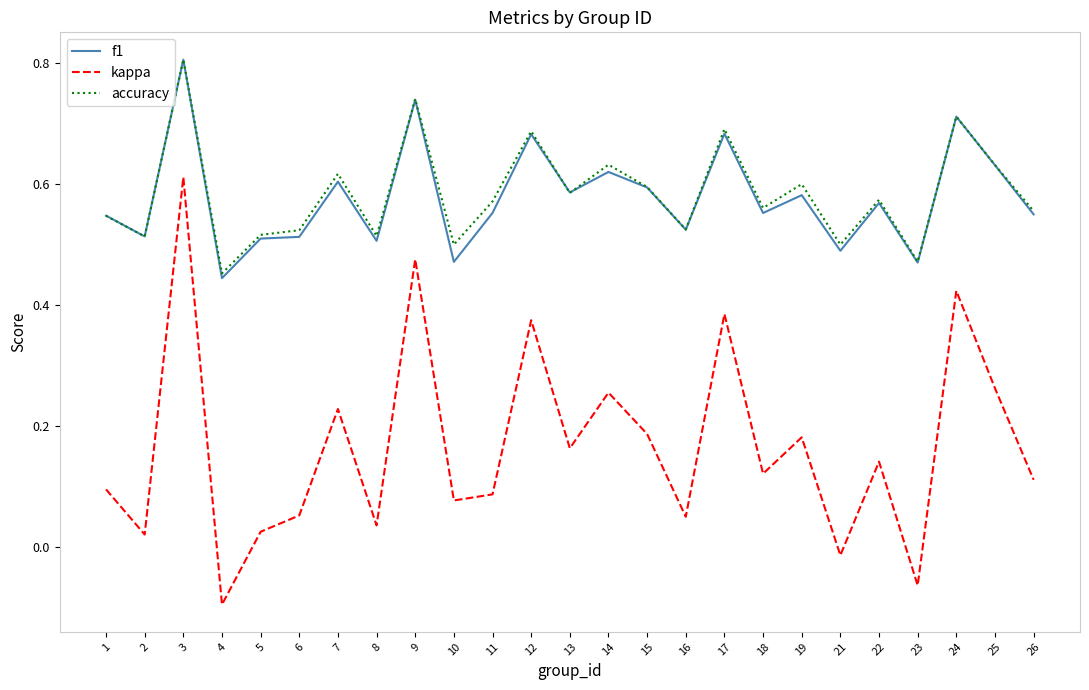

At which category is the sum across all series the highest?

3